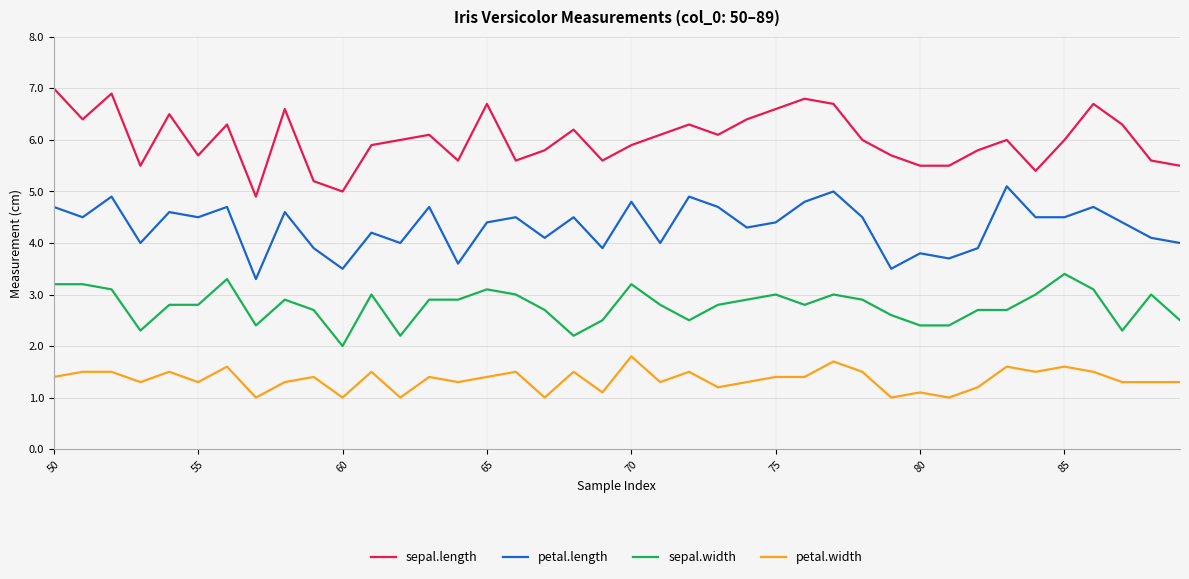

What is the smallest value displayed?

1.0